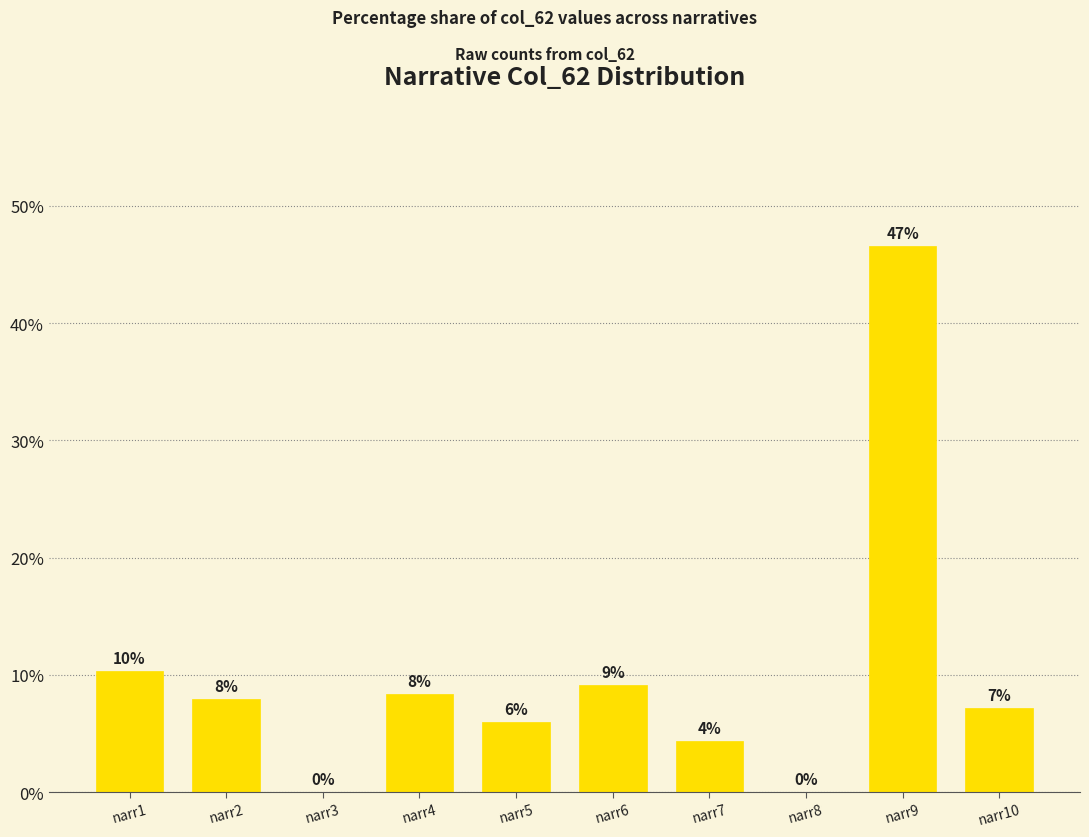

Are the bars horizontal?

No